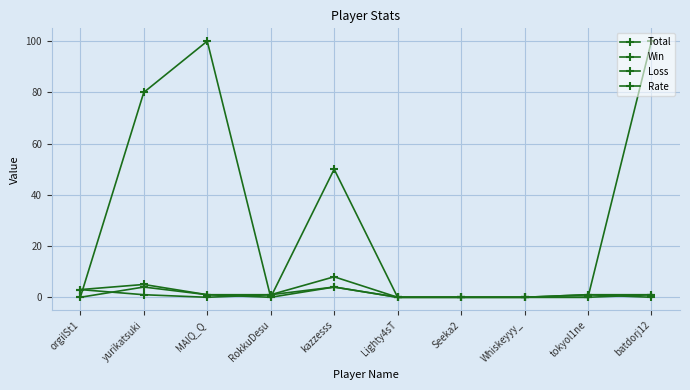

How many data points does each series have?

10